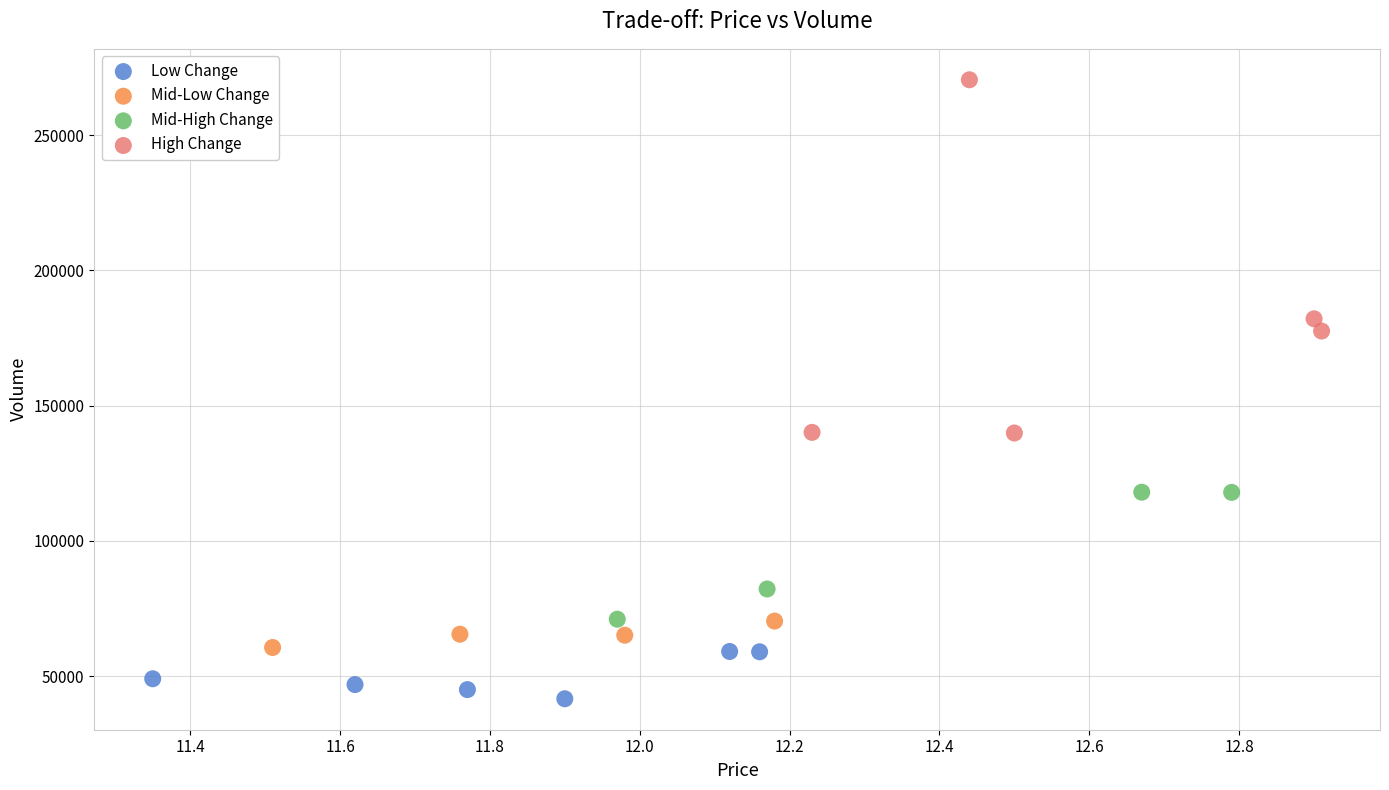

Which series contains the highest Y value?

High Change